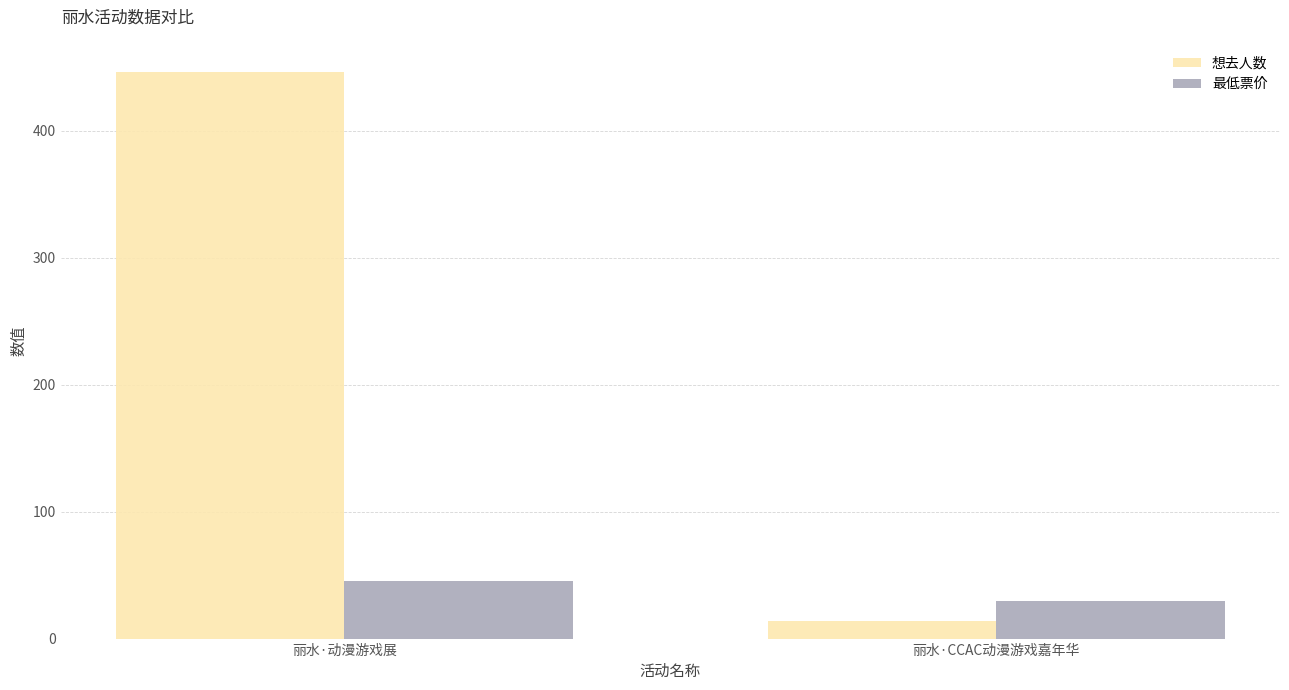

At which category is the sum across all series the highest?

丽水·动漫游戏展